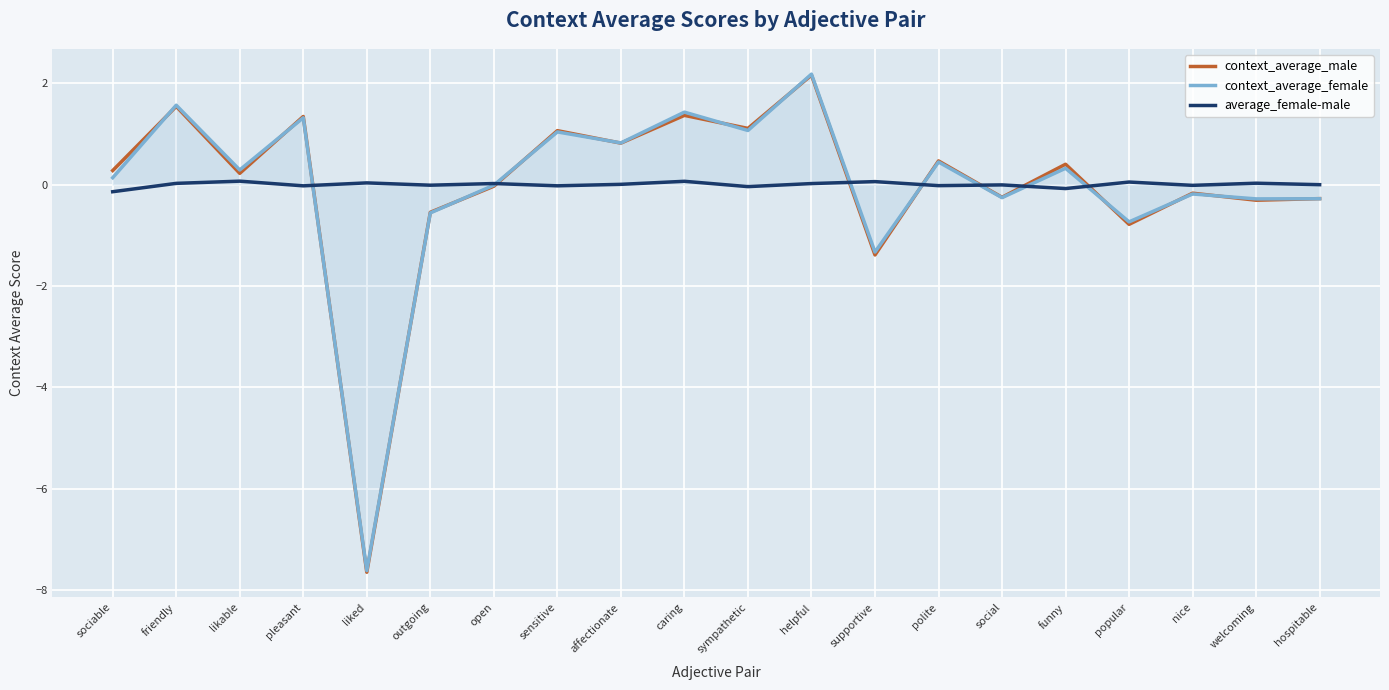

Between pleasant and funny, which series saw the biggest shift?

context_average_female